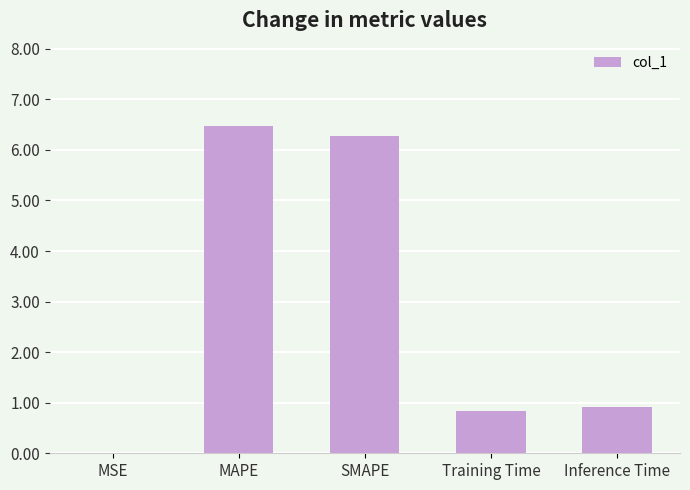

What is the sum of the values at MSE and SMAPE?

6.3